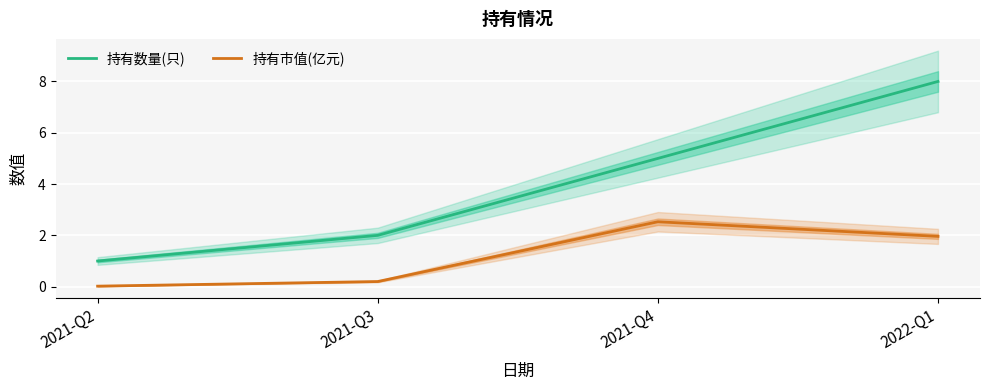

What is the difference between the highest and lowest values at 2021-Q3?

1.8